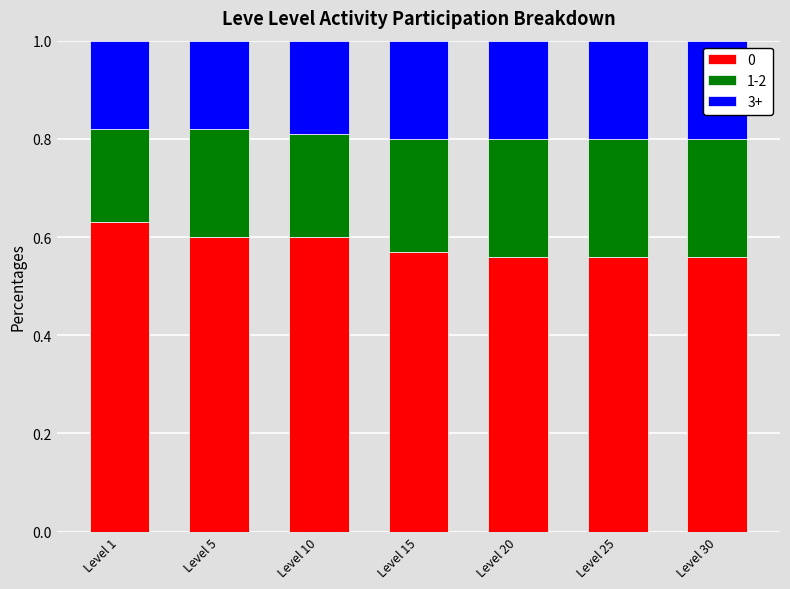

Count the number of categories in the chart.

7